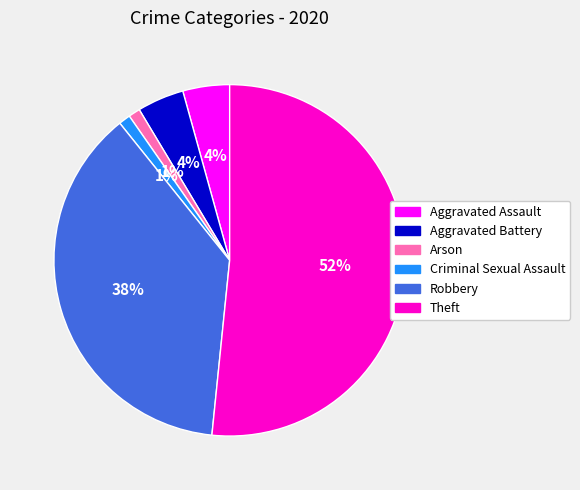

What is the largest slice in the pie chart?

Theft